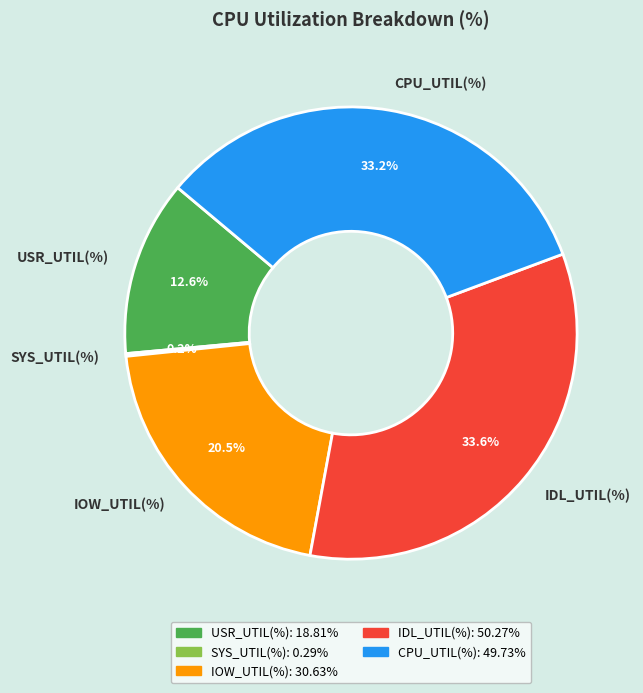

To the nearest percent, what is the difference between the IDL_UTIL(%) and IOW_UTIL(%) slice percentages?

13%